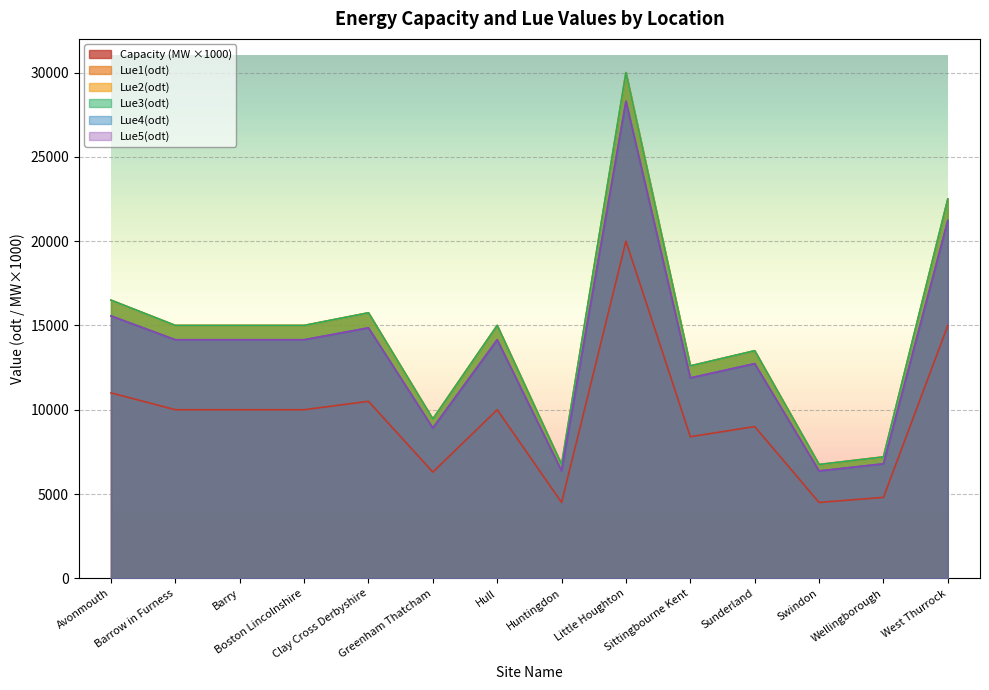

True or false: Capacity(MW) and Lue2(odt) intersect in this chart.

False